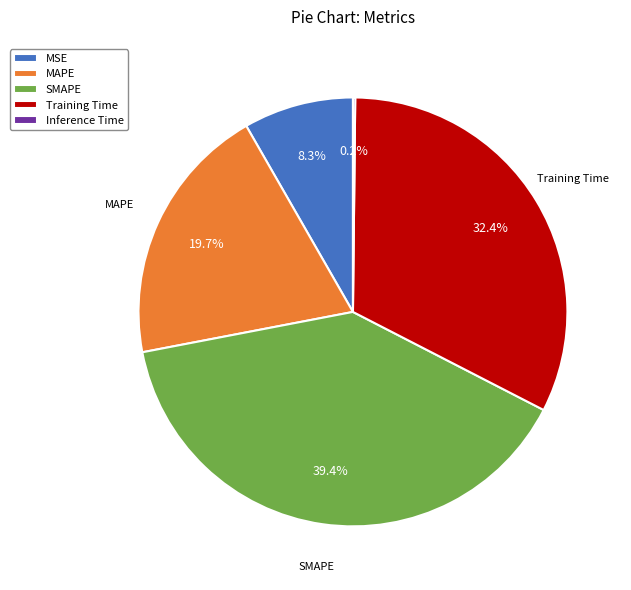

Does any single category account for the majority?

No